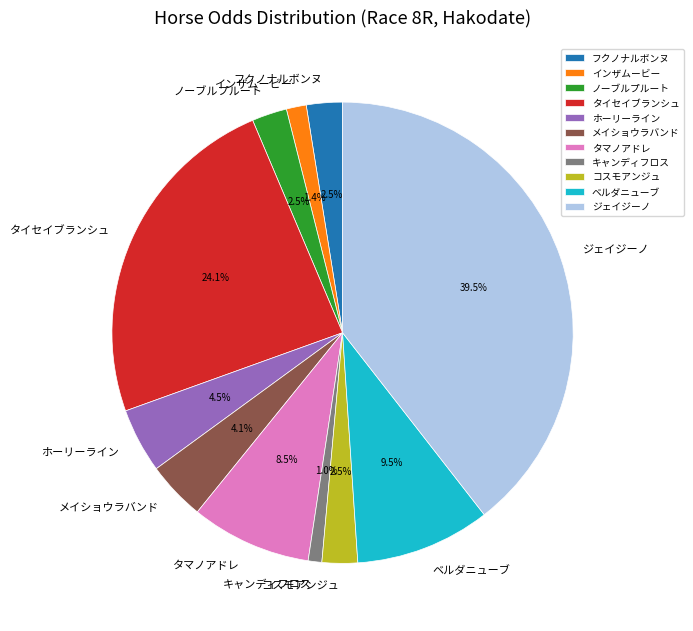

Which slice is the largest?

ジェイジーノ